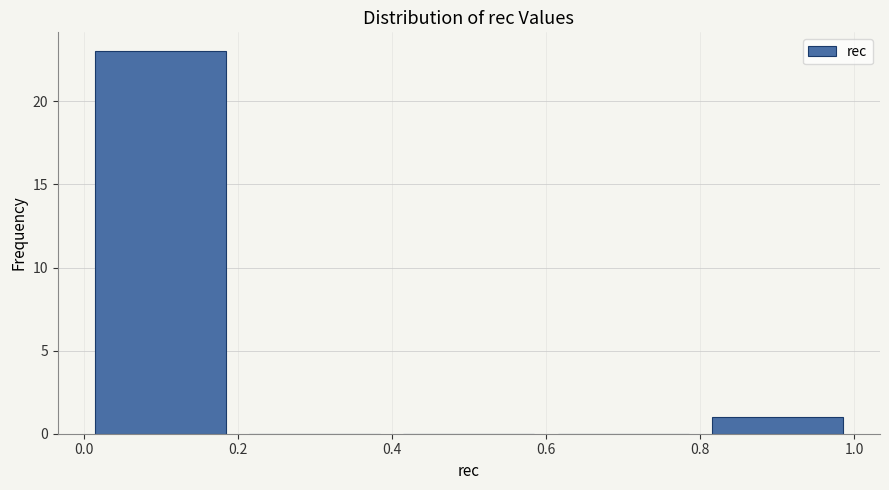

Reading left to right, transcribe this chart: for each bar, give the range it covers on the x-axis and its height. The values are not printed on the chart, so give them approximately, as read against the axis.

0.0 to 0.2: 23
0.2 to 0.4: 0
0.4 to 0.6: 0
0.6 to 0.8: 0
0.8 to 1.0: 1